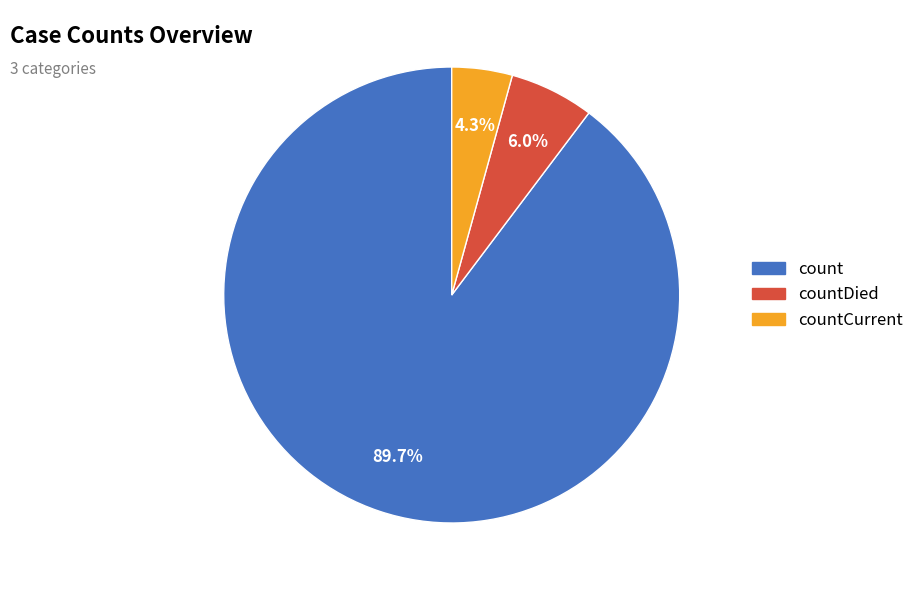

Does any single category account for the majority?

Yes